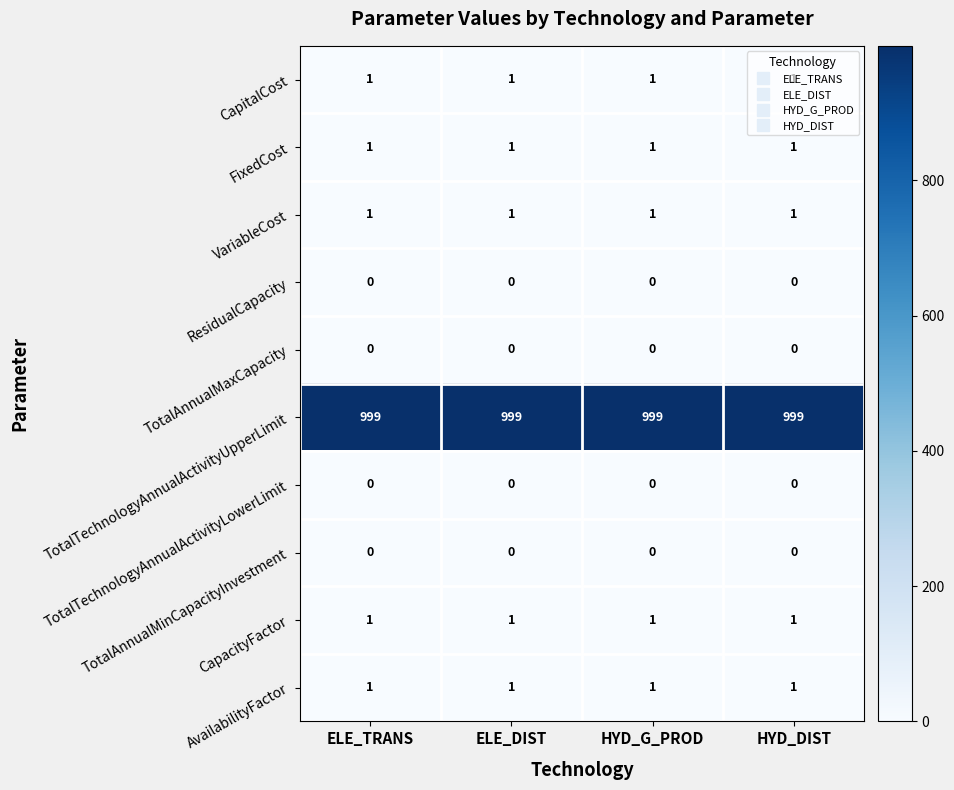

What is the sum of the TotalTechnologyAnnualActivityUpperLimit values at HYD_DIST and HYD_G_PROD?

1998